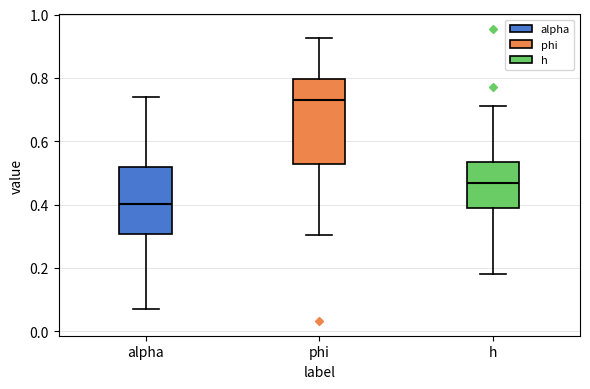

Reading left to right, read every box against the y-axis: the position of its median line, the range the box covers, and the ends of its whiskers. The values are not printed on the chart, so give them approximately, as read against the axis.

alpha: median 0.40, box 0.30 to 0.52, whiskers 0.08 to 0.74
phi: median 0.72, box 0.52 to 0.80, whiskers 0.30 to 0.92
h: median 0.46, box 0.40 to 0.54, whiskers 0.18 to 0.72